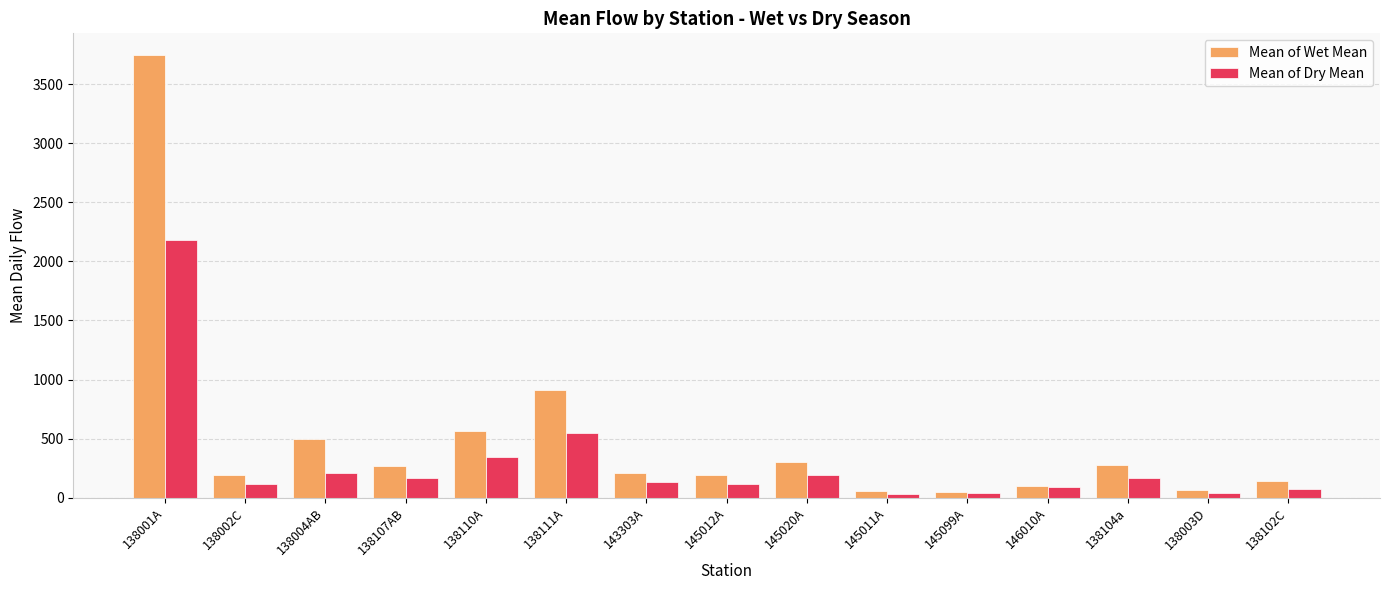

What are all the series names shown in the legend?

Mean of Wet Mean, Mean of Dry Mean